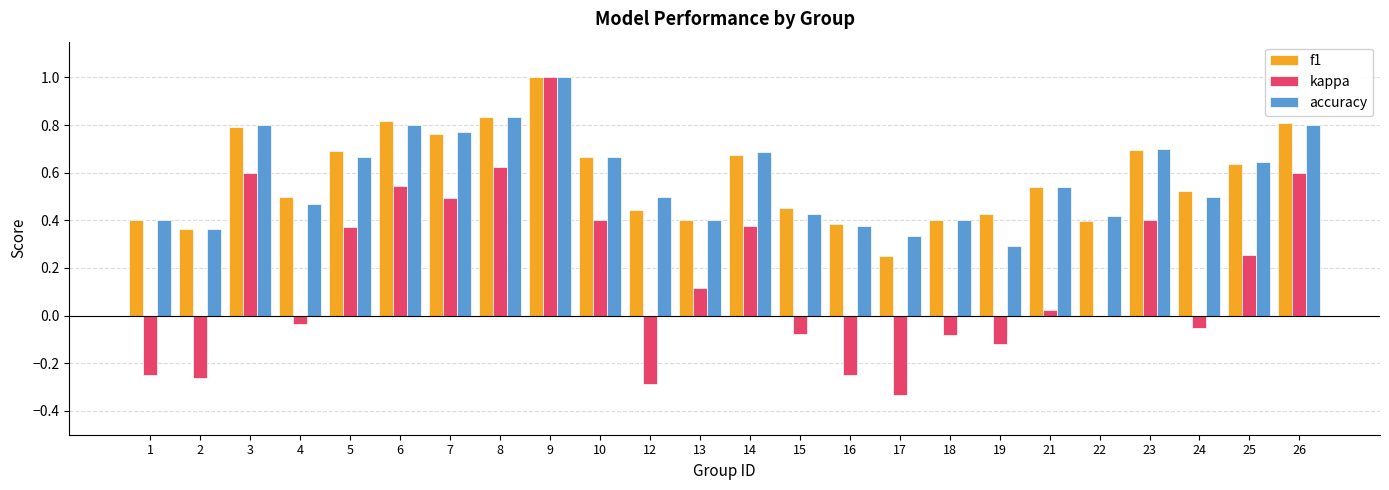

Count the number of categories in the chart.

24